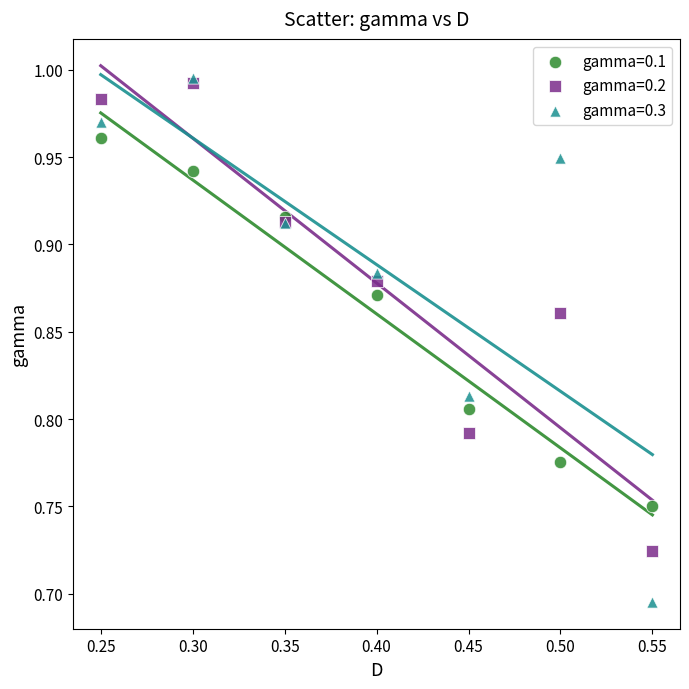

Which series reaches the maximum Y coordinate?

gamma=0.3